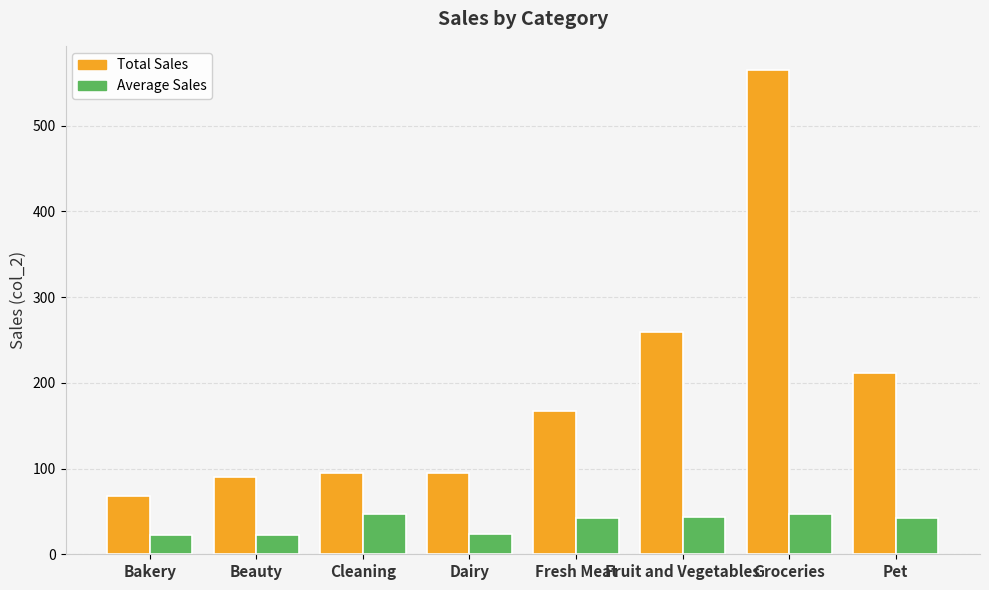

How many data points in Total Sales are above 167?

4